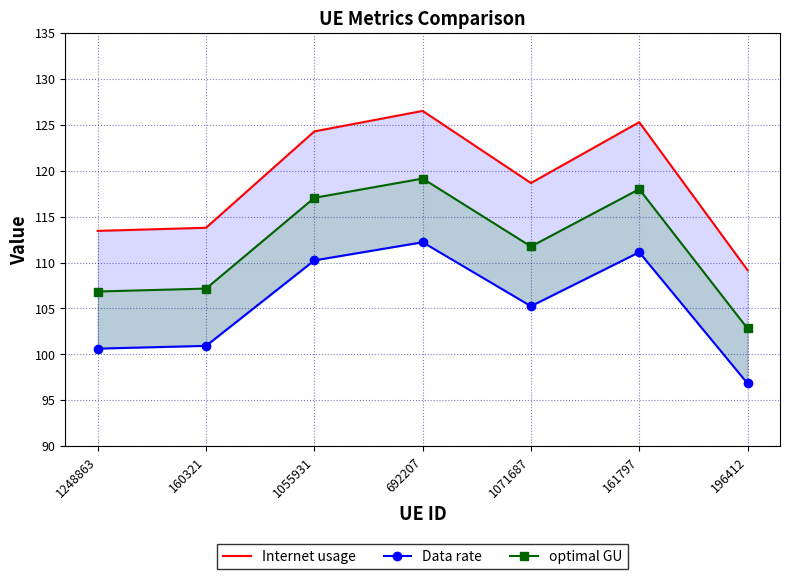

In Data rate, how many points are higher than both neighbors (excluding endpoints)?

2